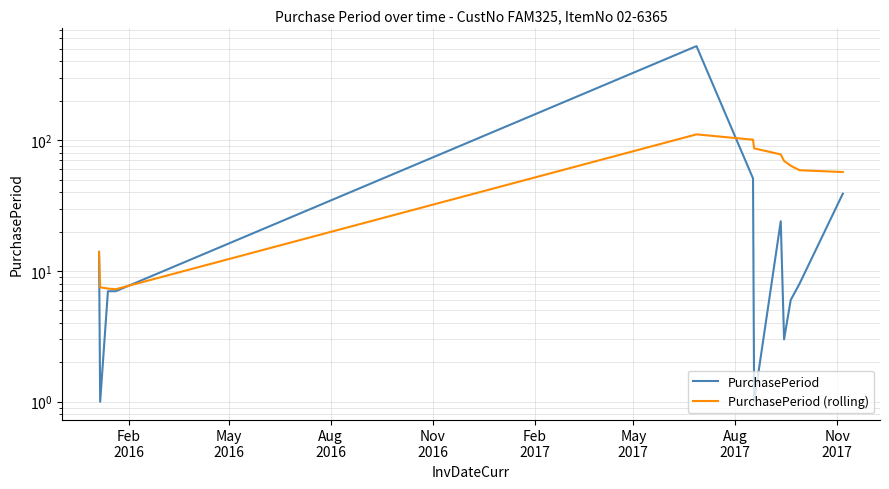

Is it true that PurchasePeriod (rolling) equals 123.0 at 8?

False